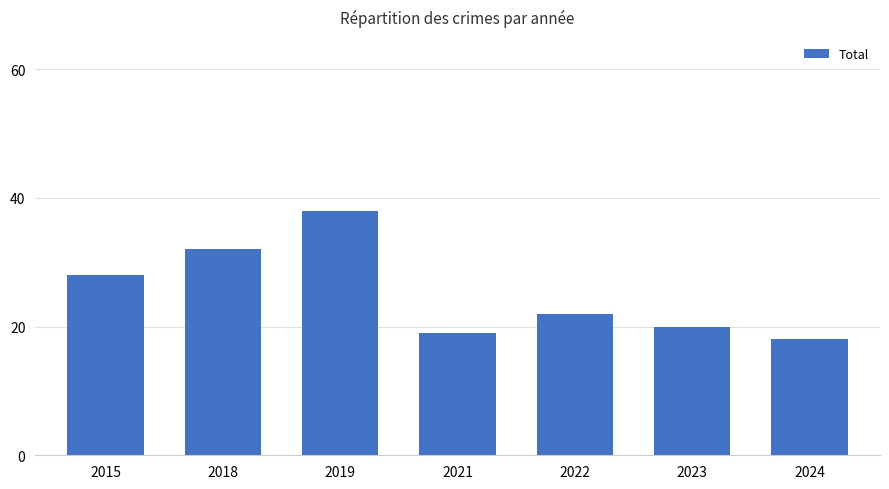

Between 2018 and 2019, which is larger?

2019